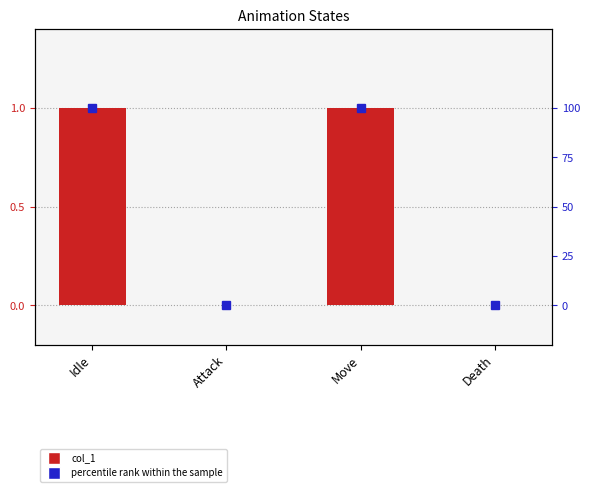

How many percentile rank within the sample values are between 0 and 100?

4